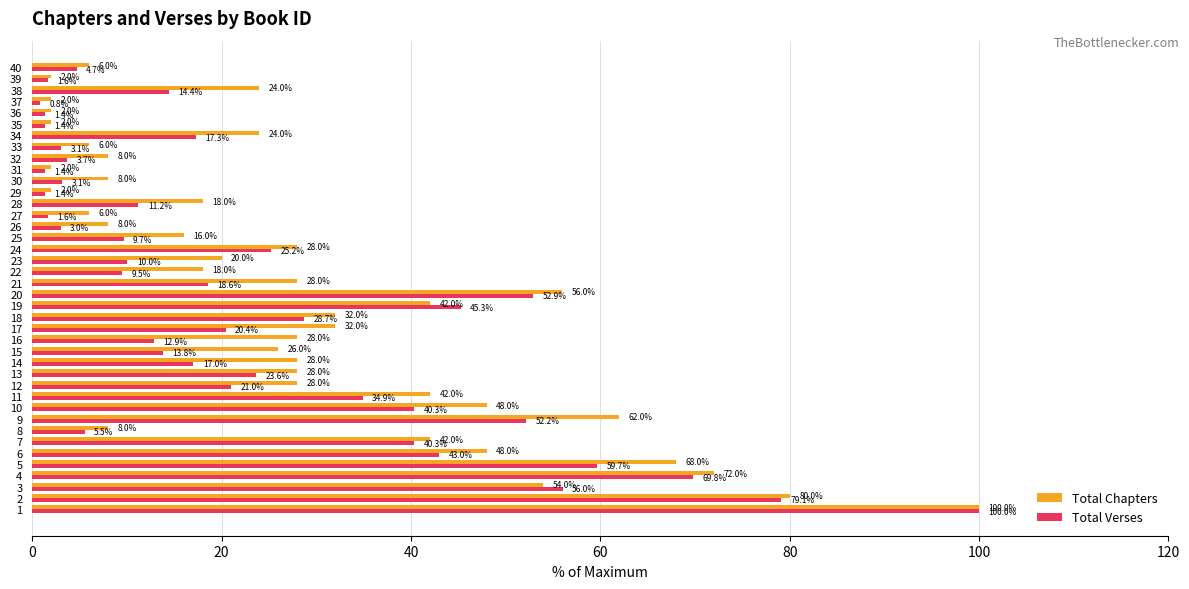

What is the greatest value displayed?

100.0